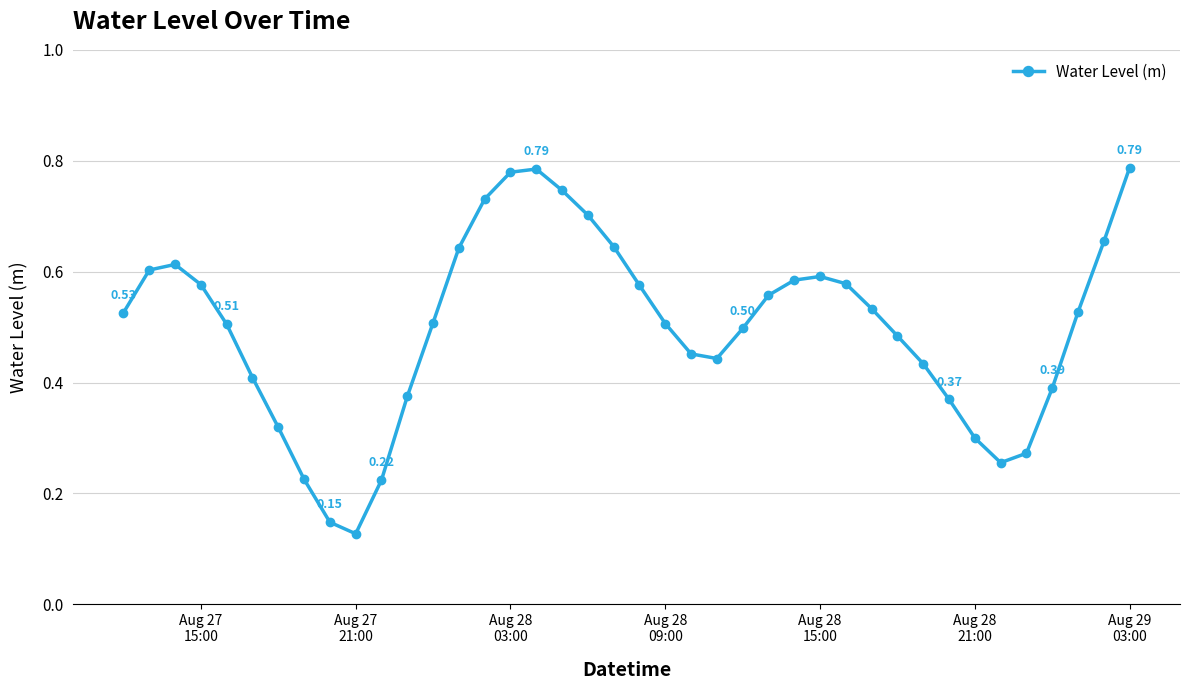

True or false: the data has more than 1 interior local peaks.

True